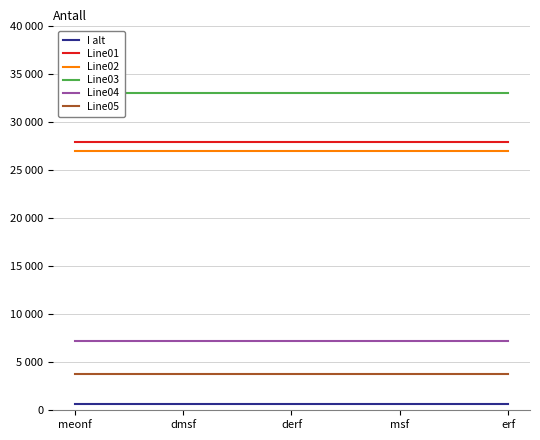

What is the label of the 4th point from the left?

msf